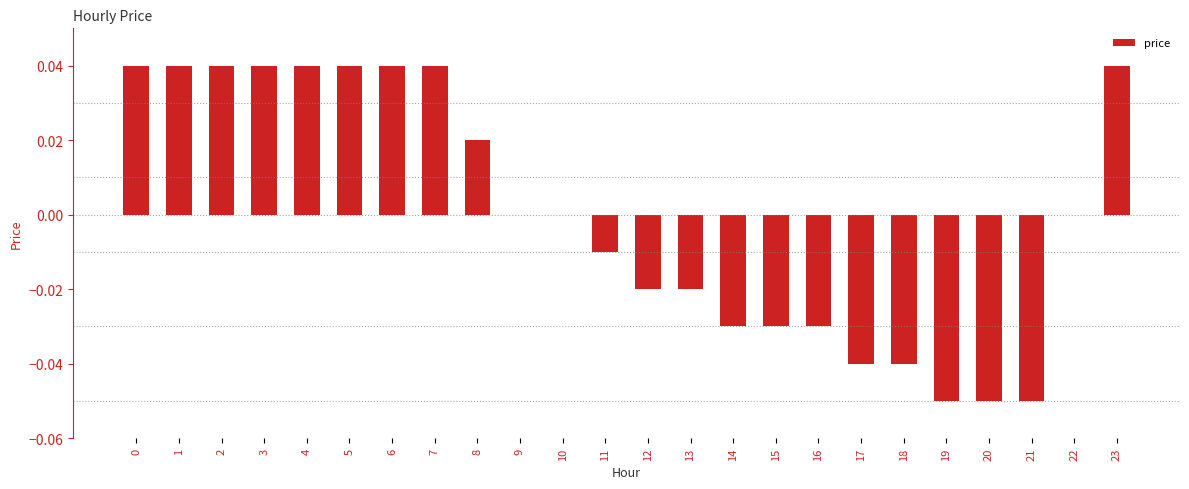

Between 21 and 23, which is larger?

23